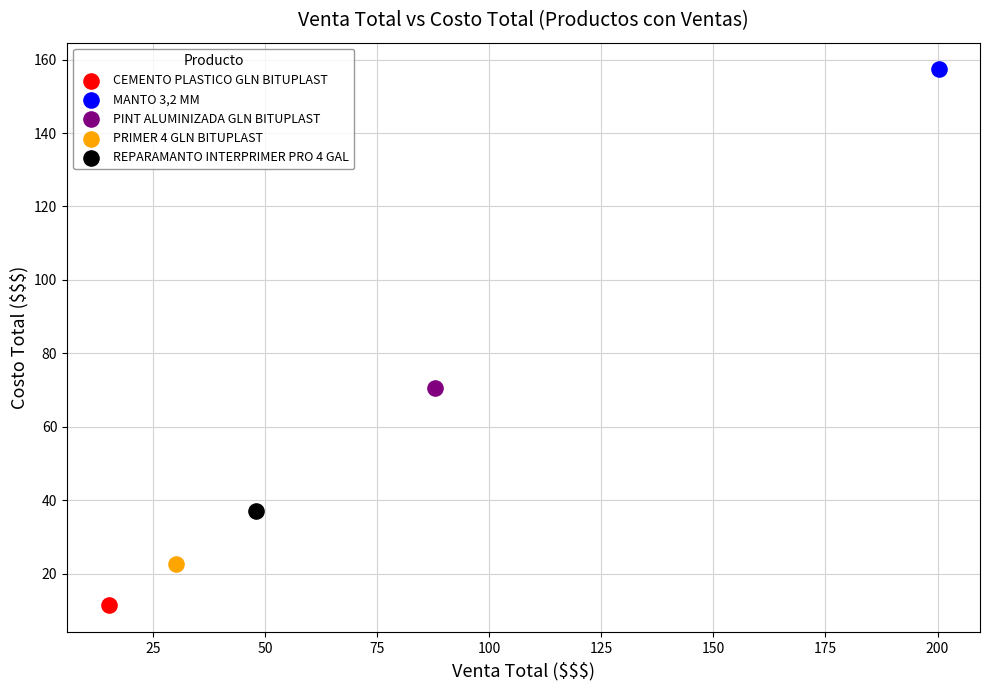

Which series reaches the minimum Y coordinate?

CEMENTO PLASTICO GLN BITUPLAST